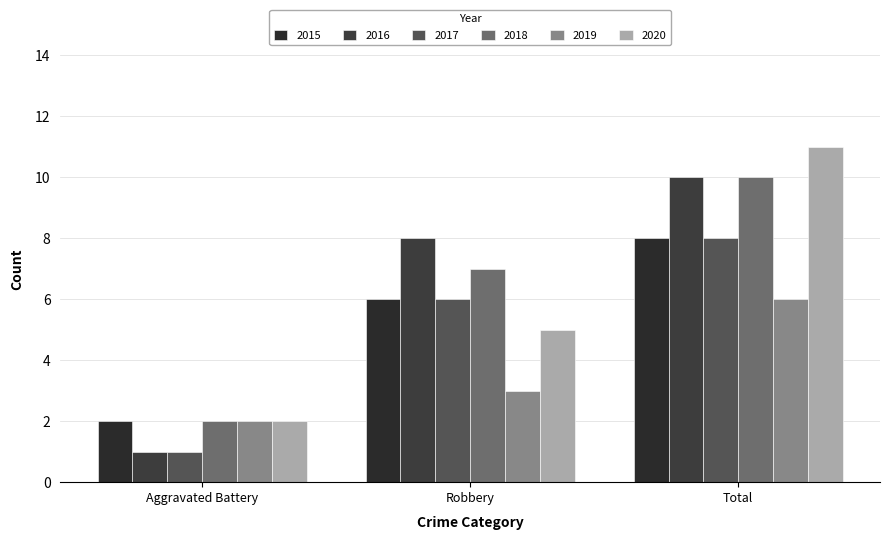

How many series are shown in this chart?

6